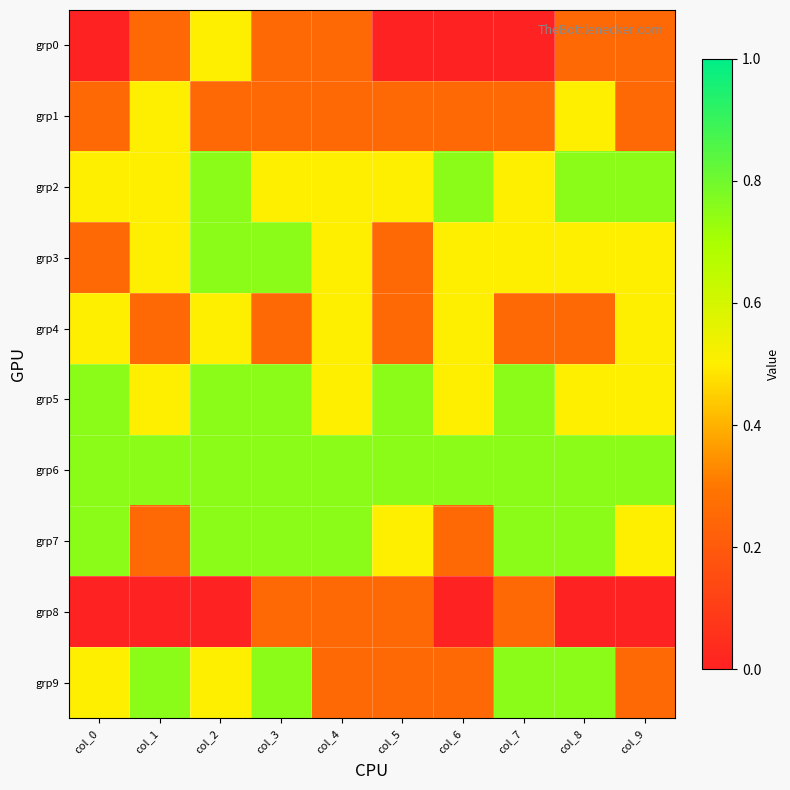

Rank the series by their maximum value, from lowest to highest.

grp8, grp0, grp1, grp4, grp2, grp3, grp5, grp6, grp7, grp9